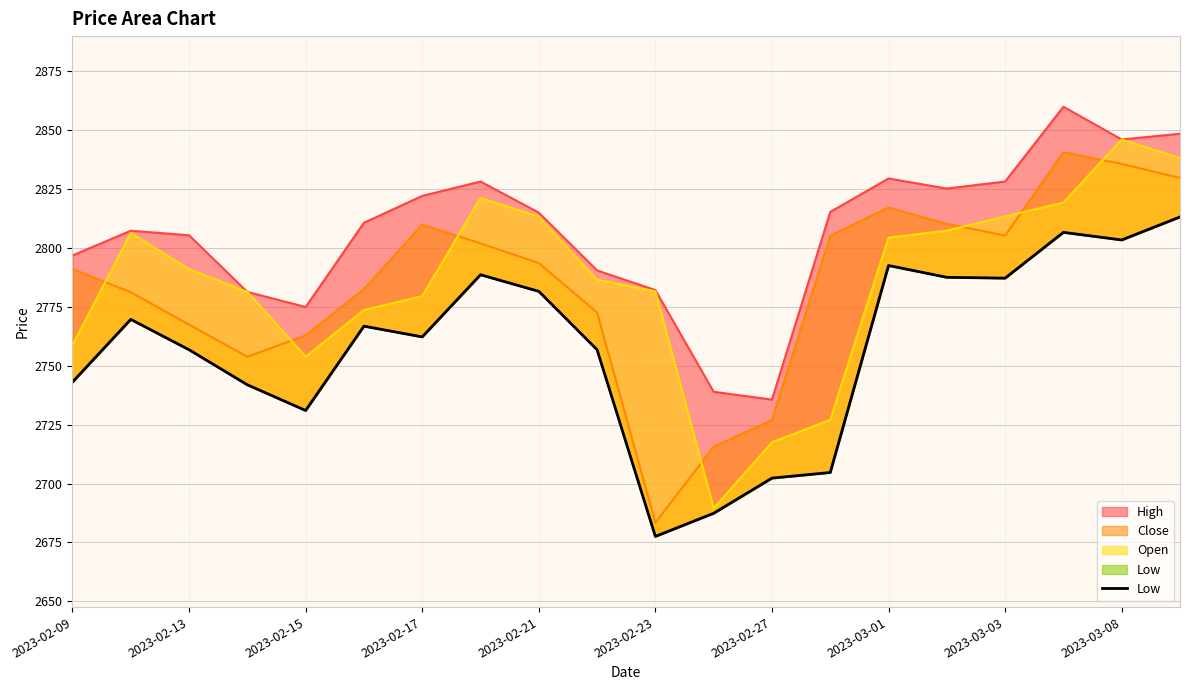

What is the maximum value shown in the chart?

2813.2